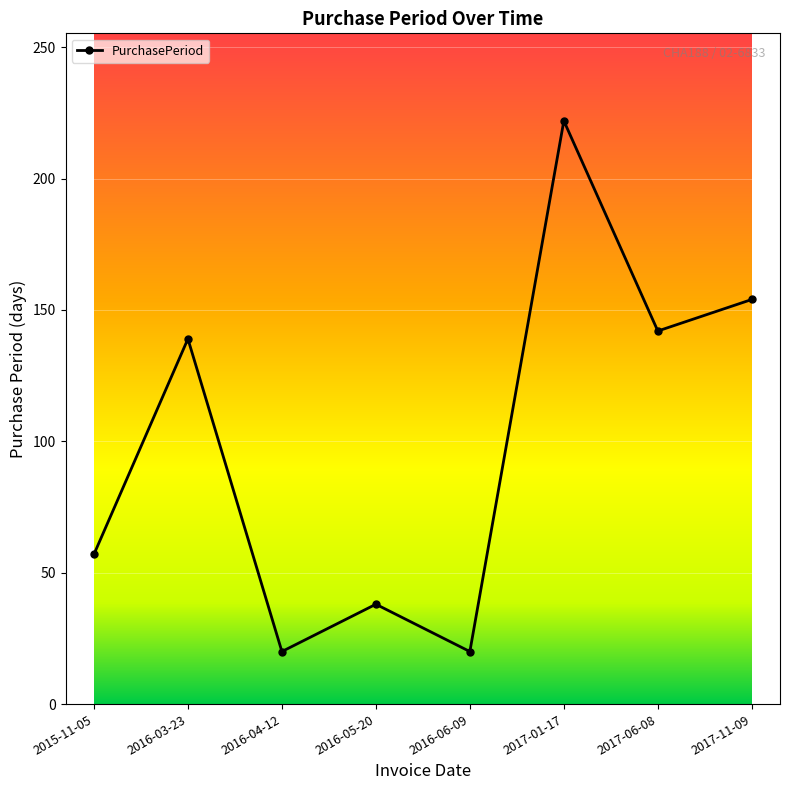

What is the ratio of the value at 2017-06-08 to the value at 2016-04-12?

7.1